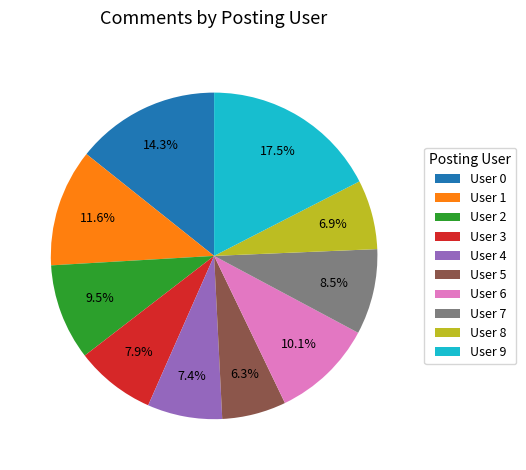

Which slice is the largest?

User 9